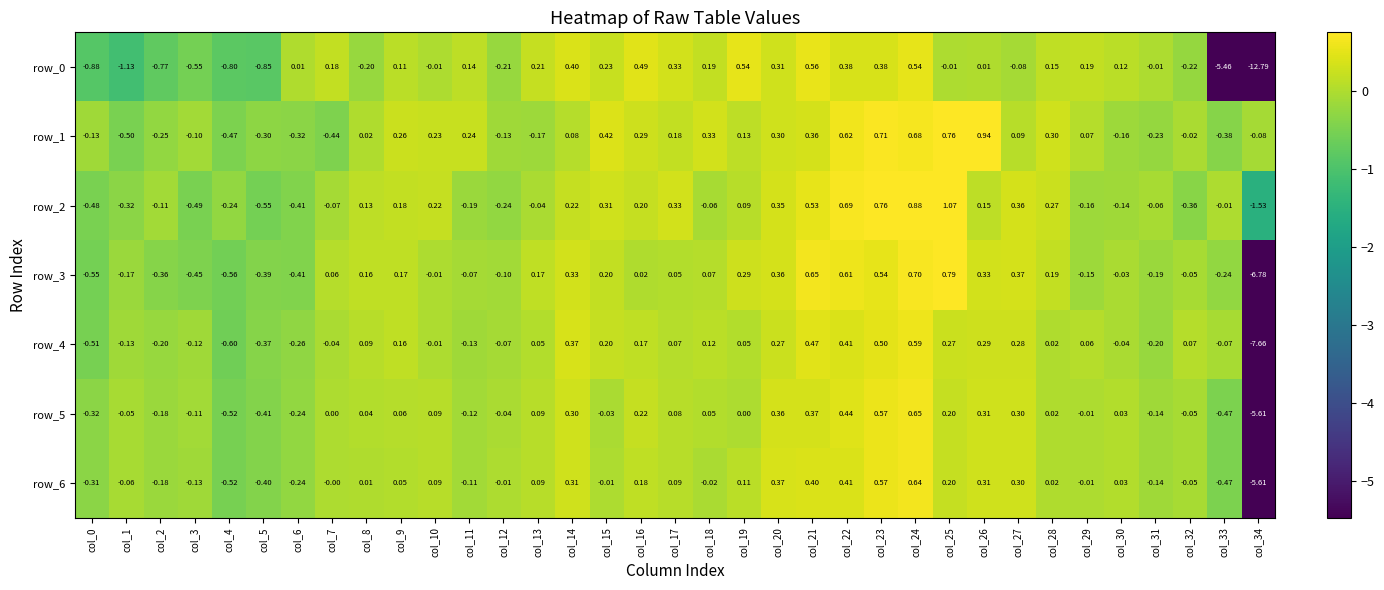

Where does the row_1 series first go above 0?

col_8